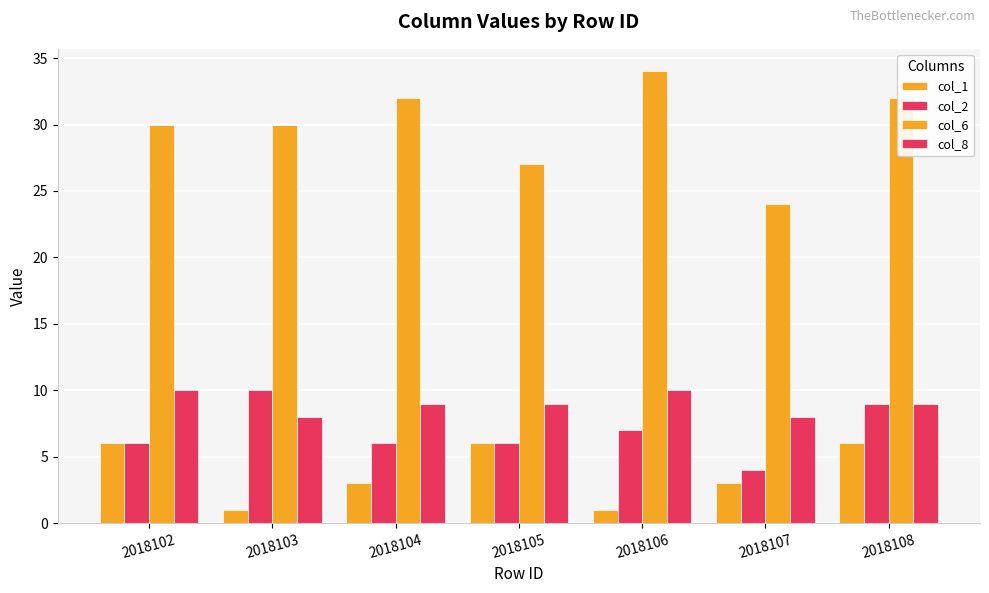

Reading left to right, transcribe all the data shown in this chart.

col_1: 2018102=6	2018103=1	2018104=3	2018105=6	2018106=1	2018107=3	2018108=6
col_2: 2018102=6	2018103=10	2018104=6	2018105=6	2018106=7	2018107=4	2018108=9
col_6: 2018102=30	2018103=30	2018104=32	2018105=27	2018106=34	2018107=24	2018108=32
col_8: 2018102=10	2018103=8	2018104=9	2018105=9	2018106=10	2018107=8	2018108=9